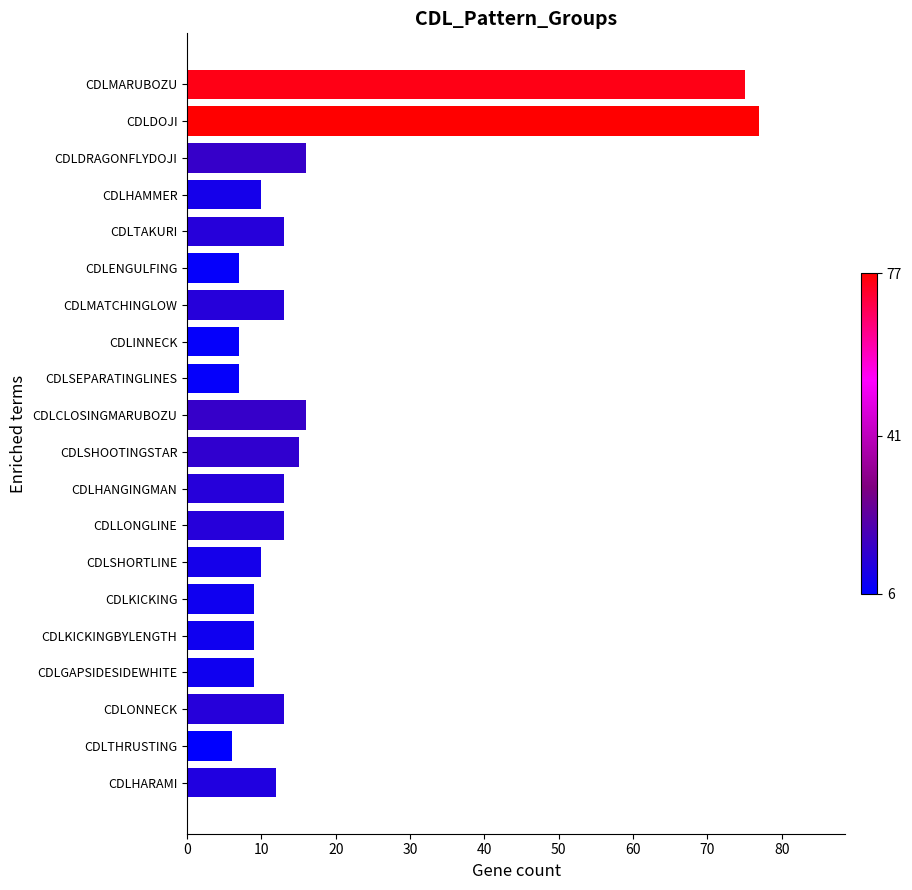

Reading top to bottom, list all the values displayed in this chart.

75	77	16	10	13	7	13	7	7	16	15	13	13	10	9	9	9	13	6	12